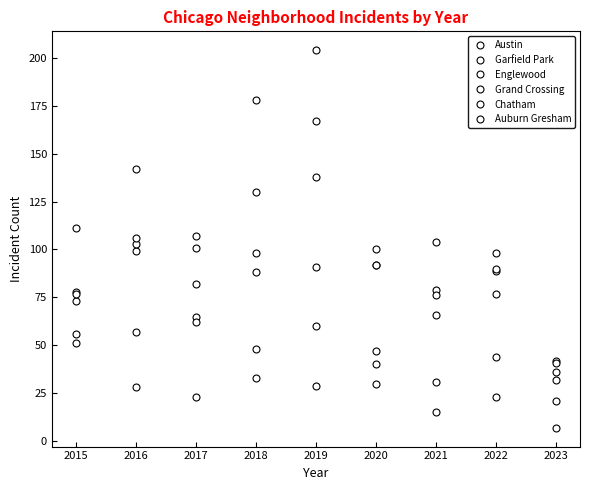

True or false: Auburn Gresham has a value of 30 at 2020.

True